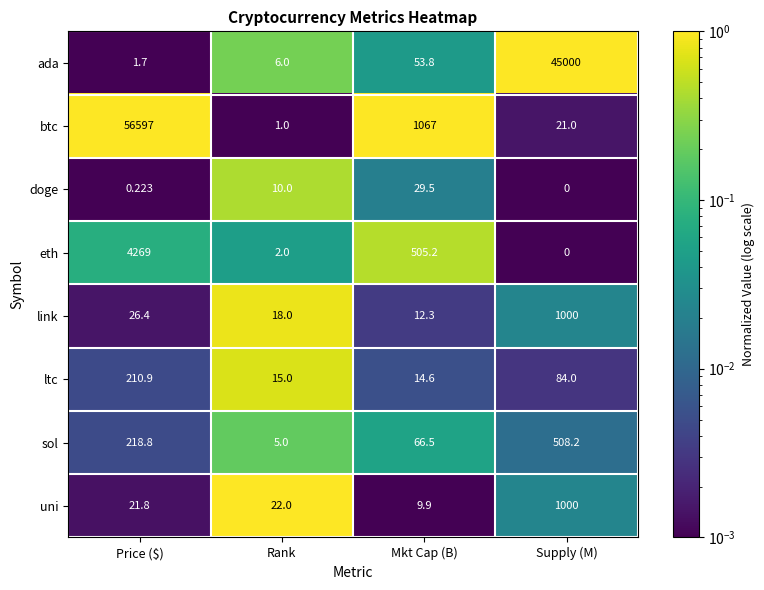

How many categories are shown in the chart?

4